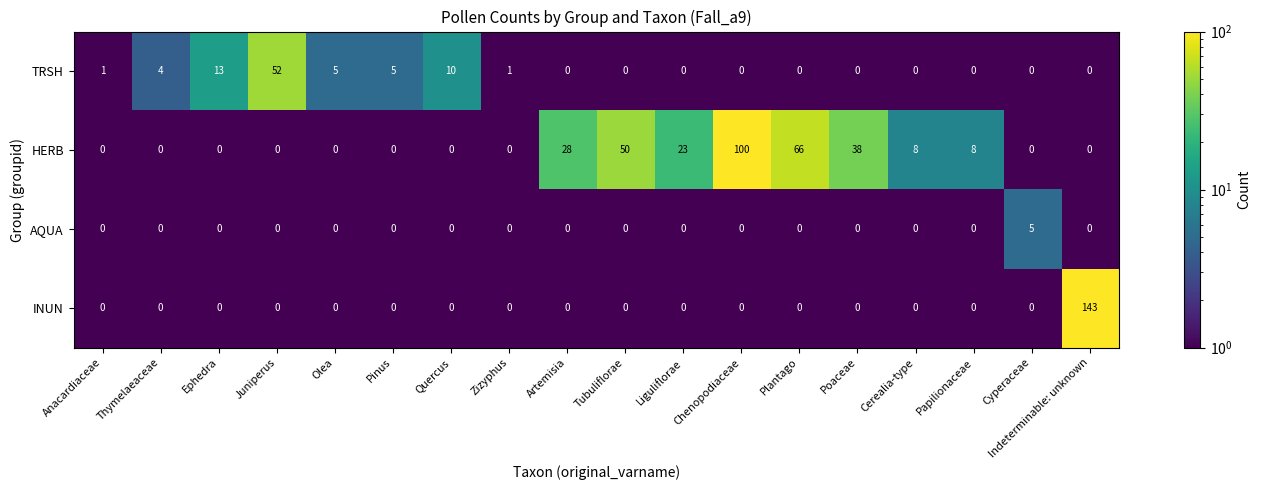

What is the sum of the HERB values at Plantago and Artemisia?

94